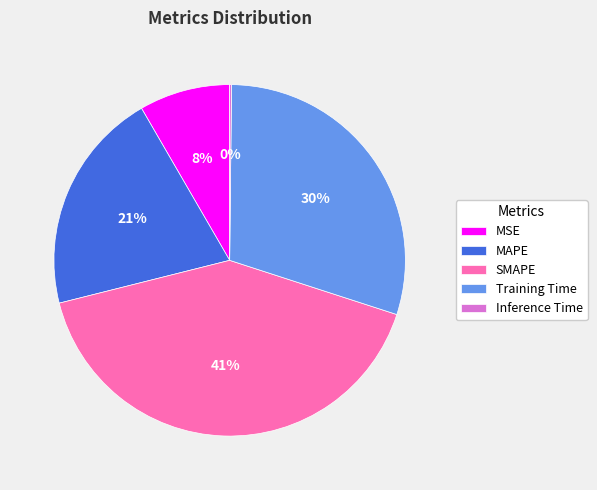

Which slice is the largest?

SMAPE